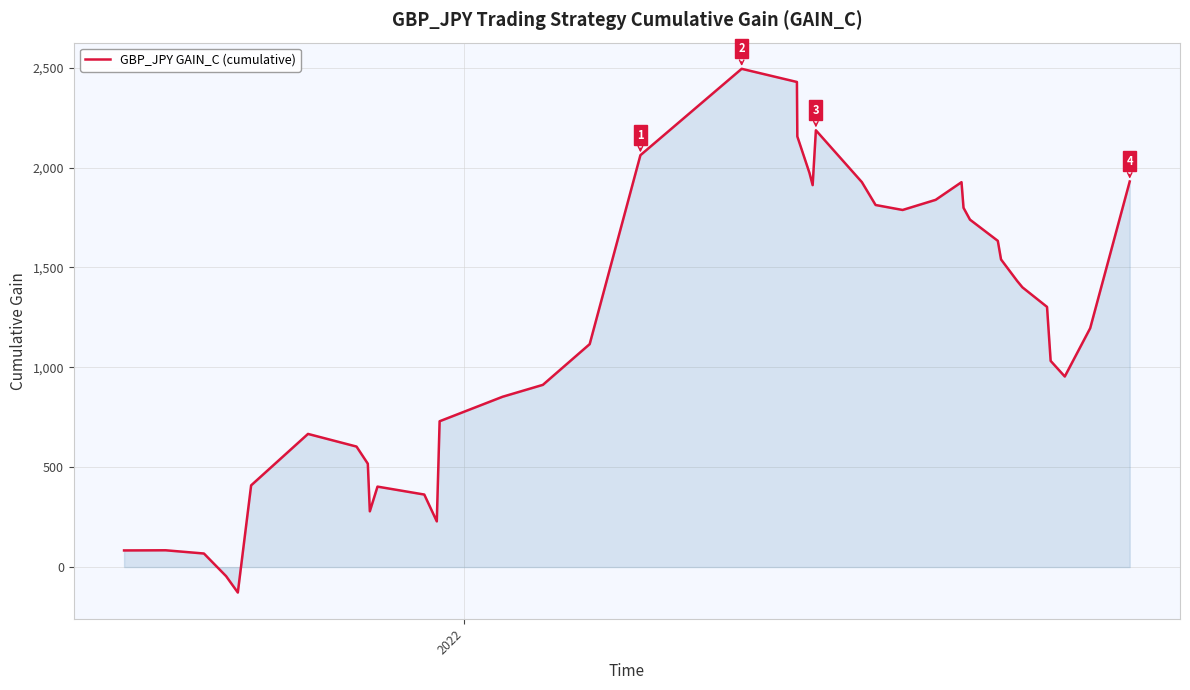

Does the chart display data point markers on the line(s)?

No